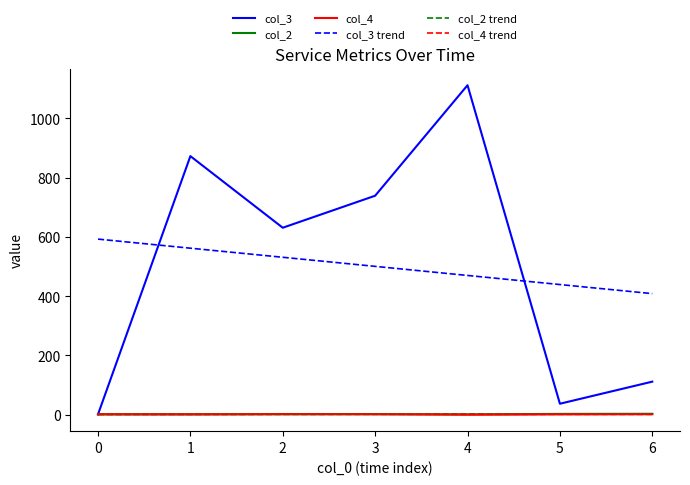

What is the difference between the second highest and minimum values in the col_4 series?

2.0